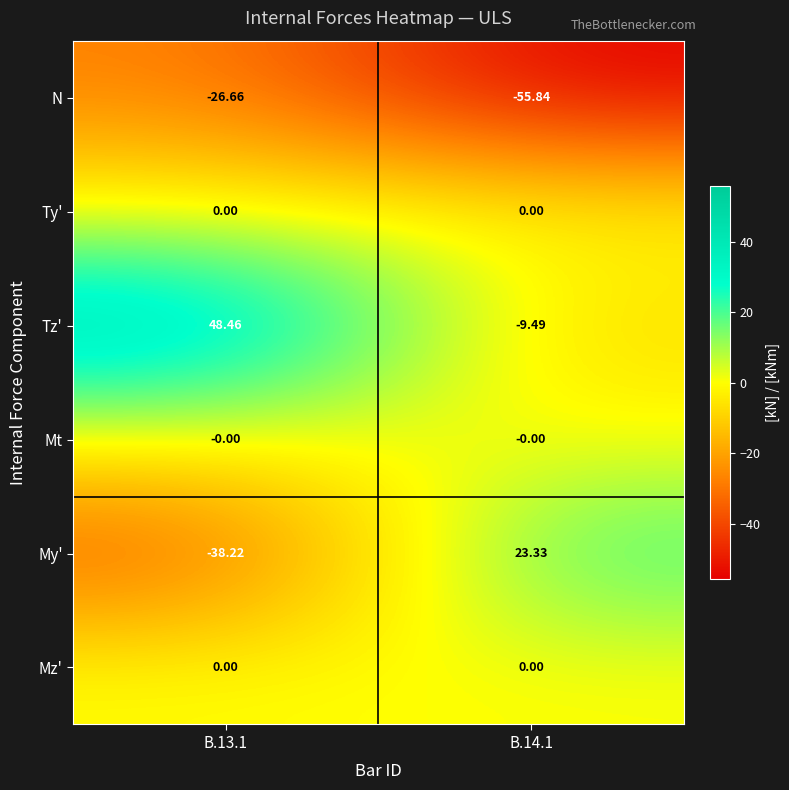

Between B.13.1 and B.14.1, which series saw the biggest shift?

My'